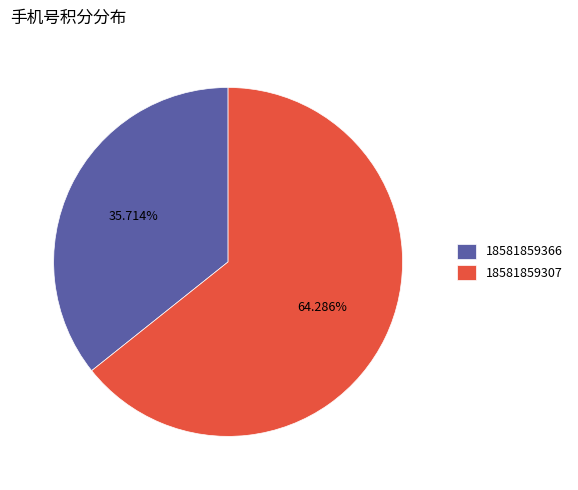

What is the total percentage of 18581859366 and 18581859307?

100.0%